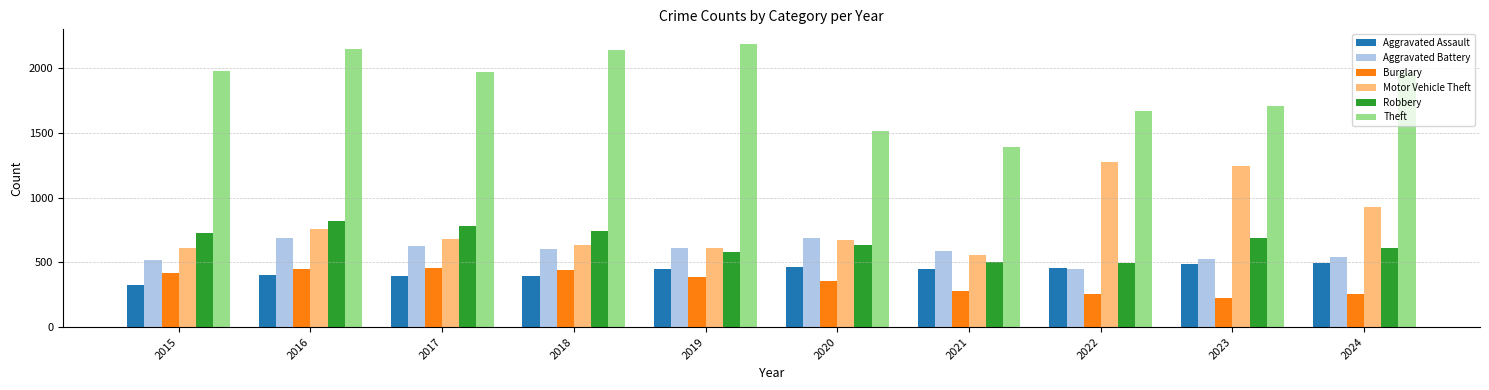

Which label corresponds to the largest value in the chart?

2019